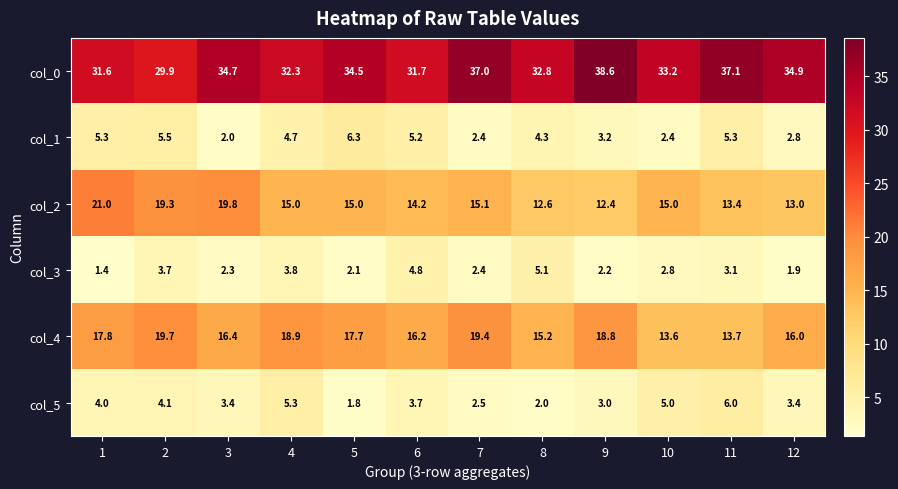

At which label is col_0 closest to 34?

5